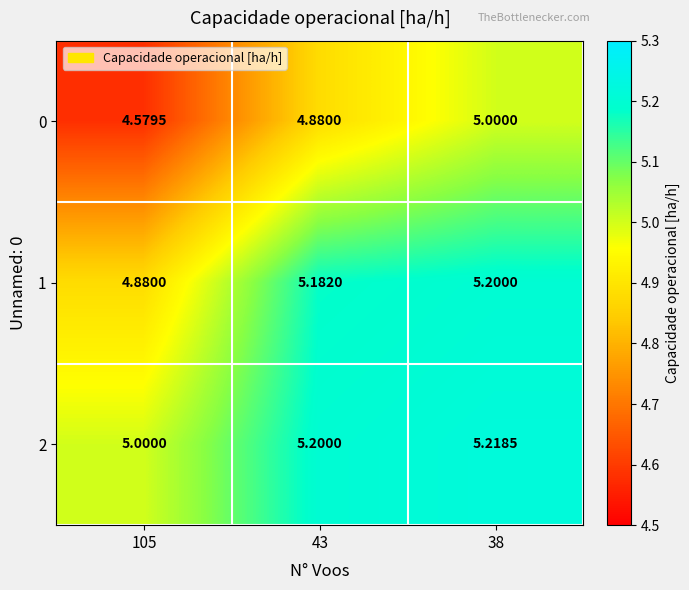

Is the value of 0 at 43 greater than the value of 2 at 105?

No